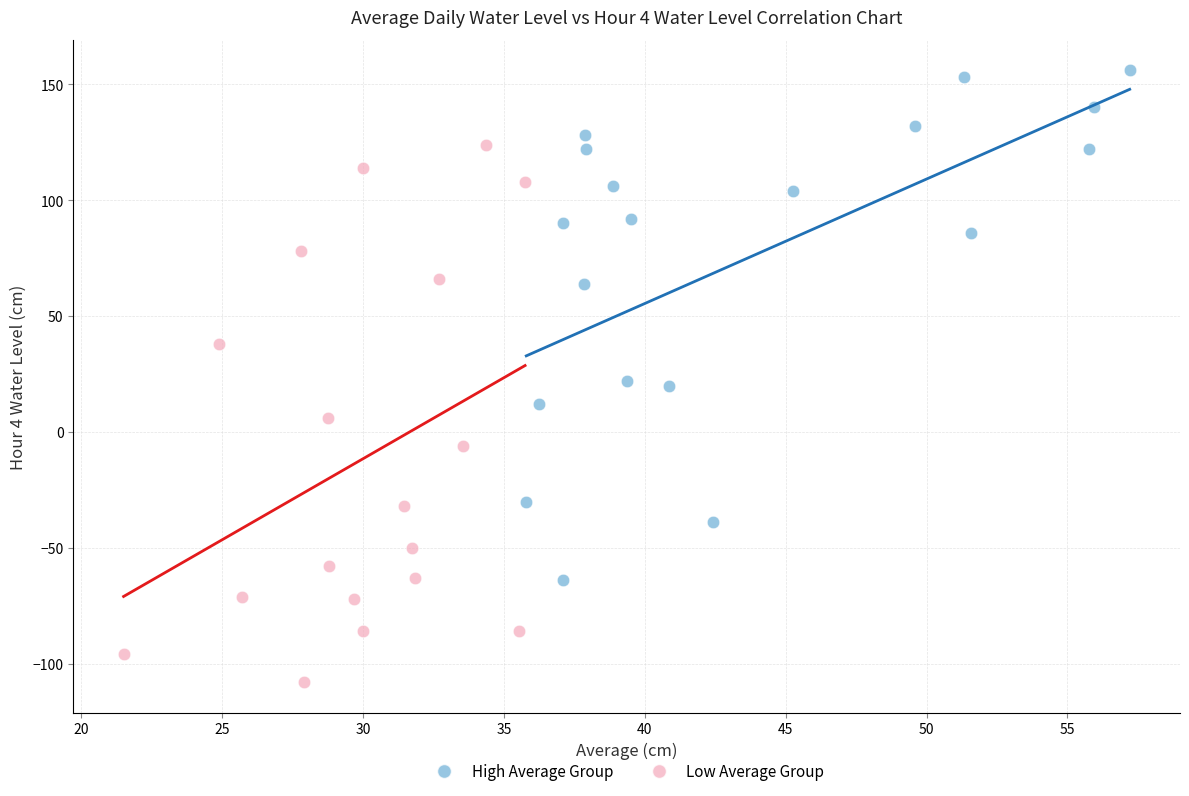

Which series has the largest Y range (max minus min)?

Low Average Group